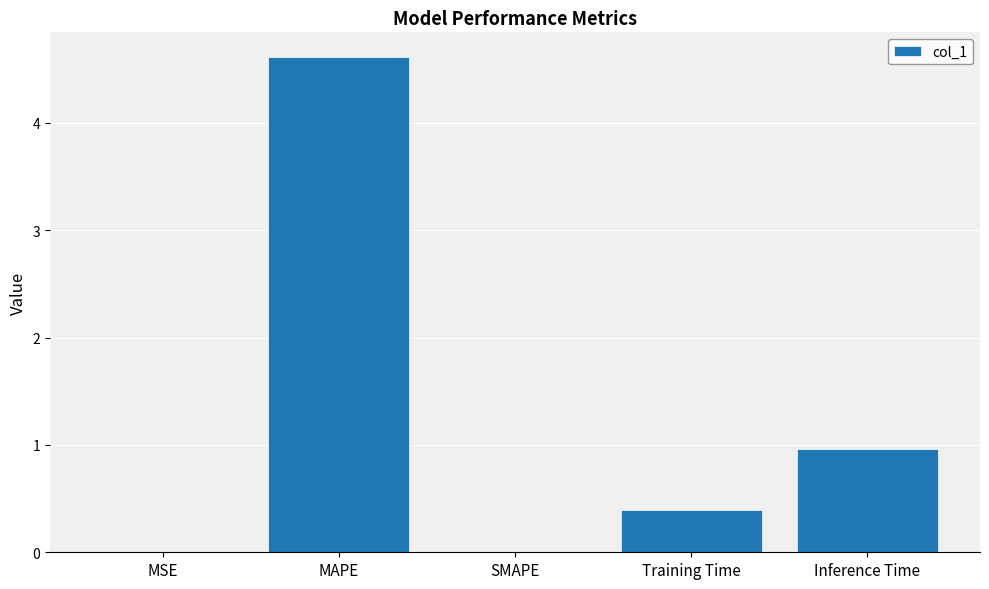

What is the maximum value shown in the chart?

4.6